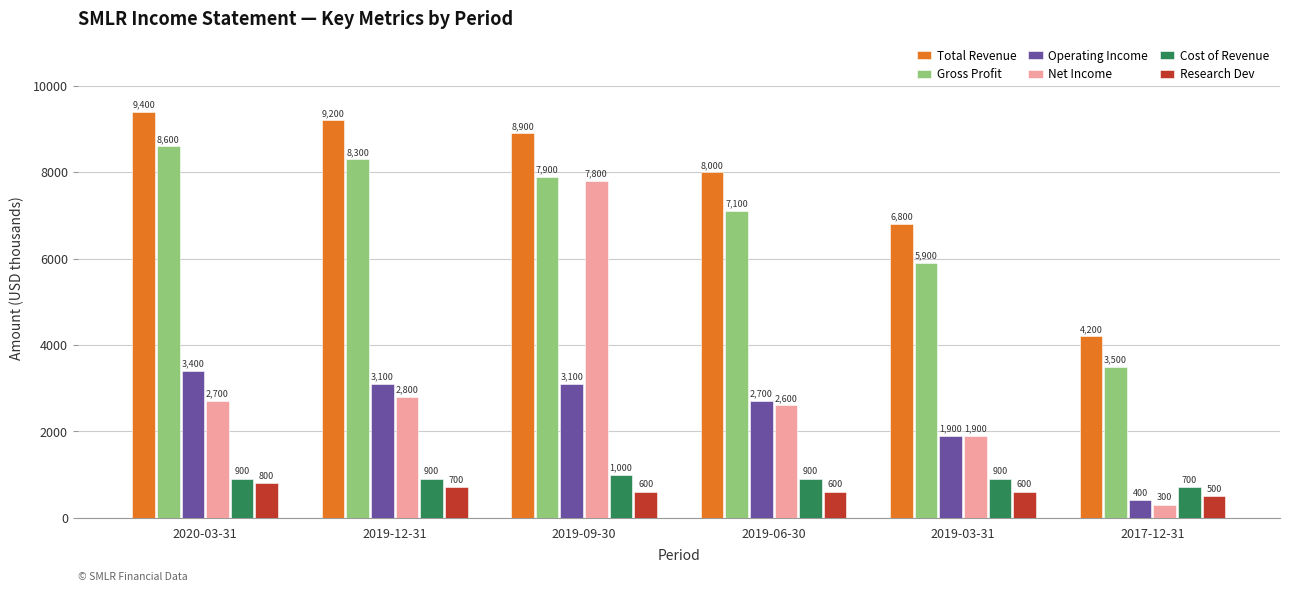

What is the sum of all Research Dev values?

3800